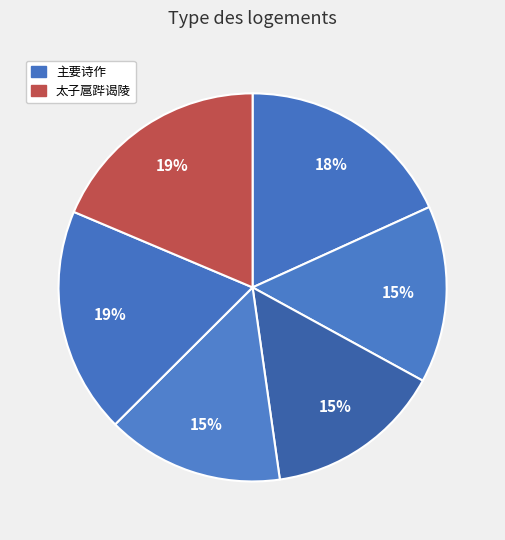

How many segments does this pie chart have?

6